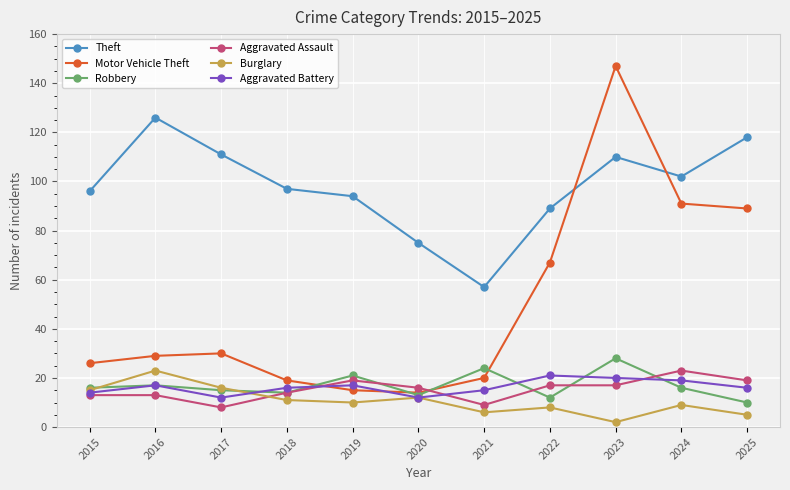

After their last crossing, which series has the higher values: Aggravated Assault or Burglary?

Aggravated Assault